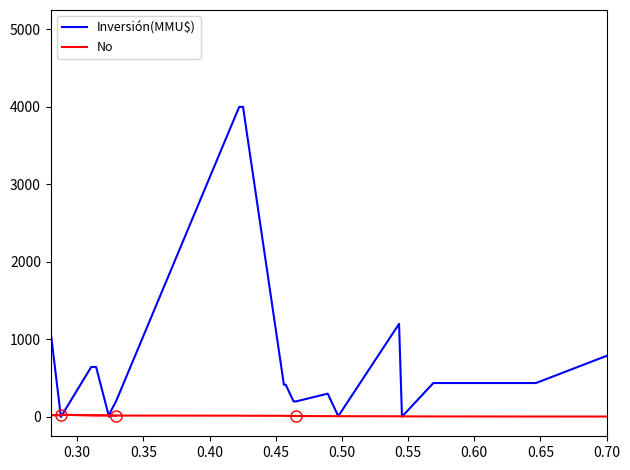

What is the value of the No point at the 7th from the left?

22.0